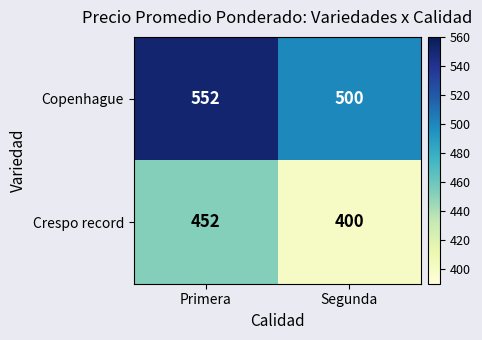

Rank the series by their average value, from lowest to highest.

Crespo record, Copenhague